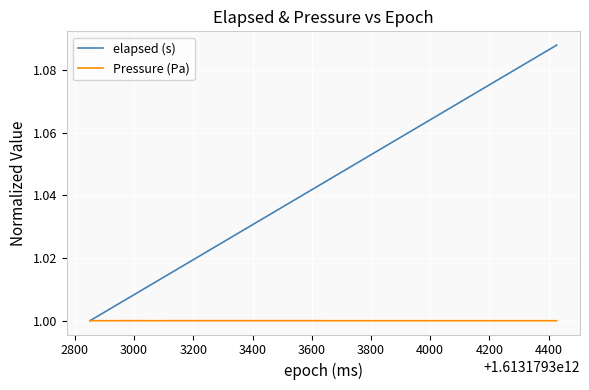

Does the chart display data point markers on the line(s)?

No